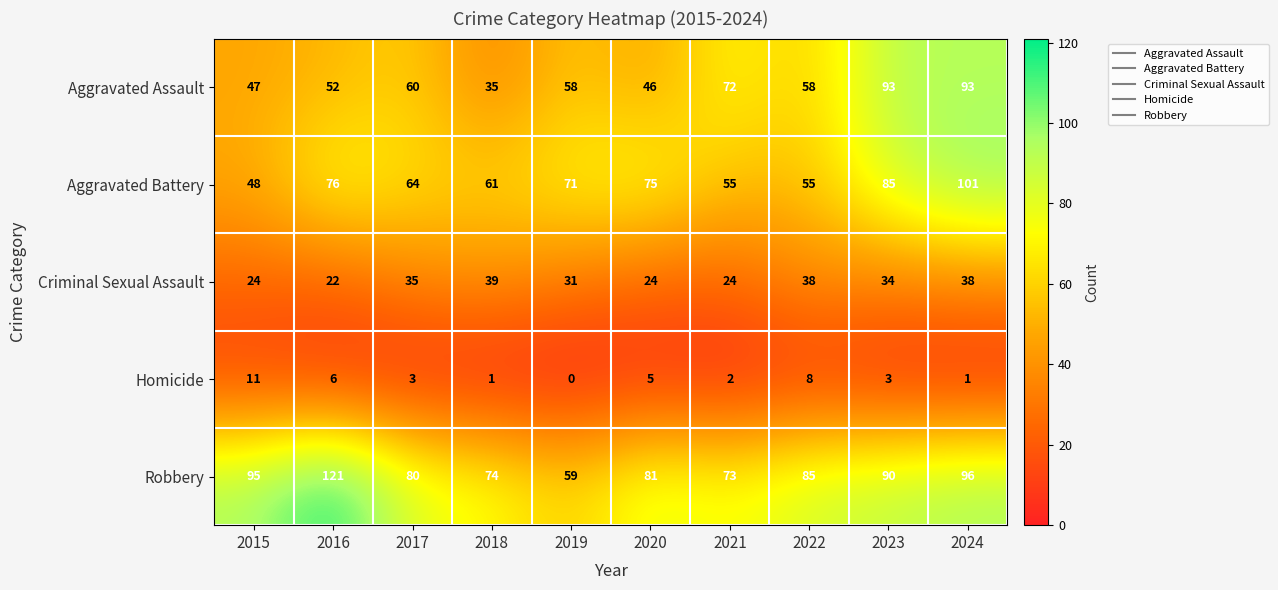

At which label does Aggravated Battery first exceed 71?

2016